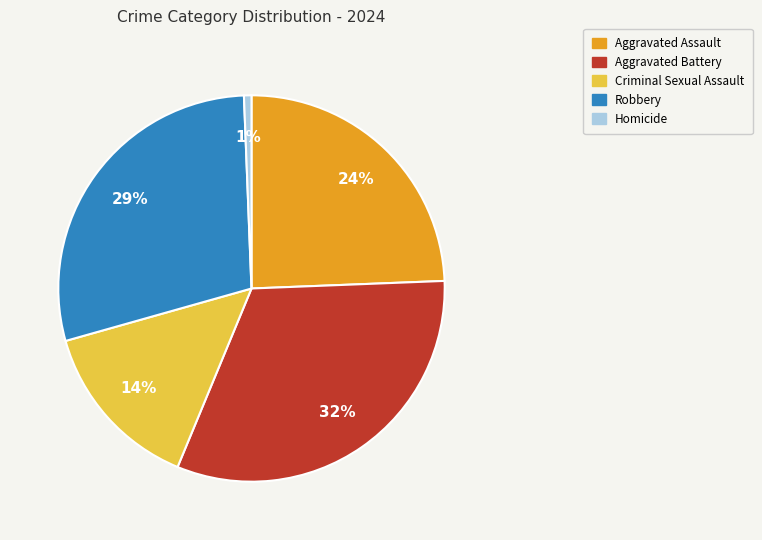

Rank the categories by value from highest to lowest.

Aggravated Battery, Robbery, Aggravated Assault, Criminal Sexual Assault, Homicide